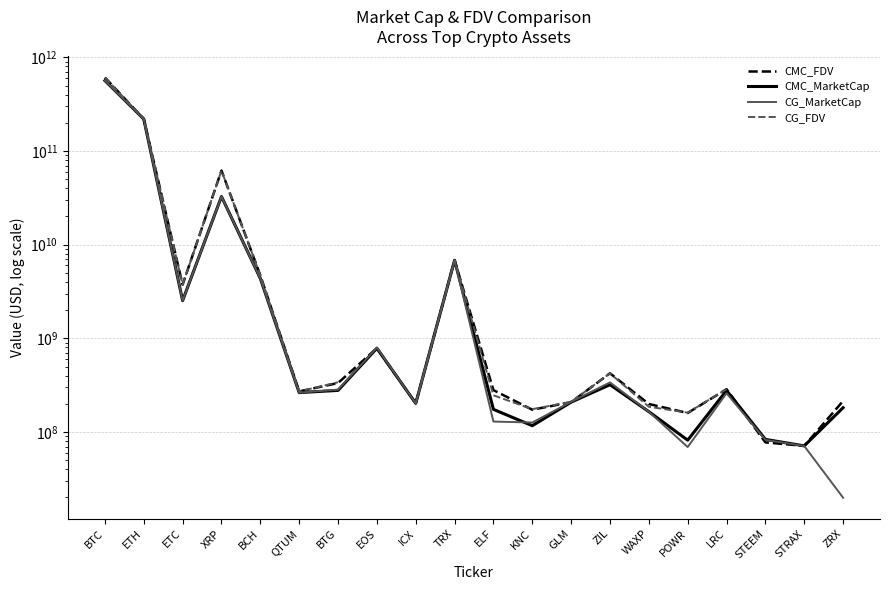

Where do CG_FDV and CMC_MarketCap first cross each other?

BTC and ETH